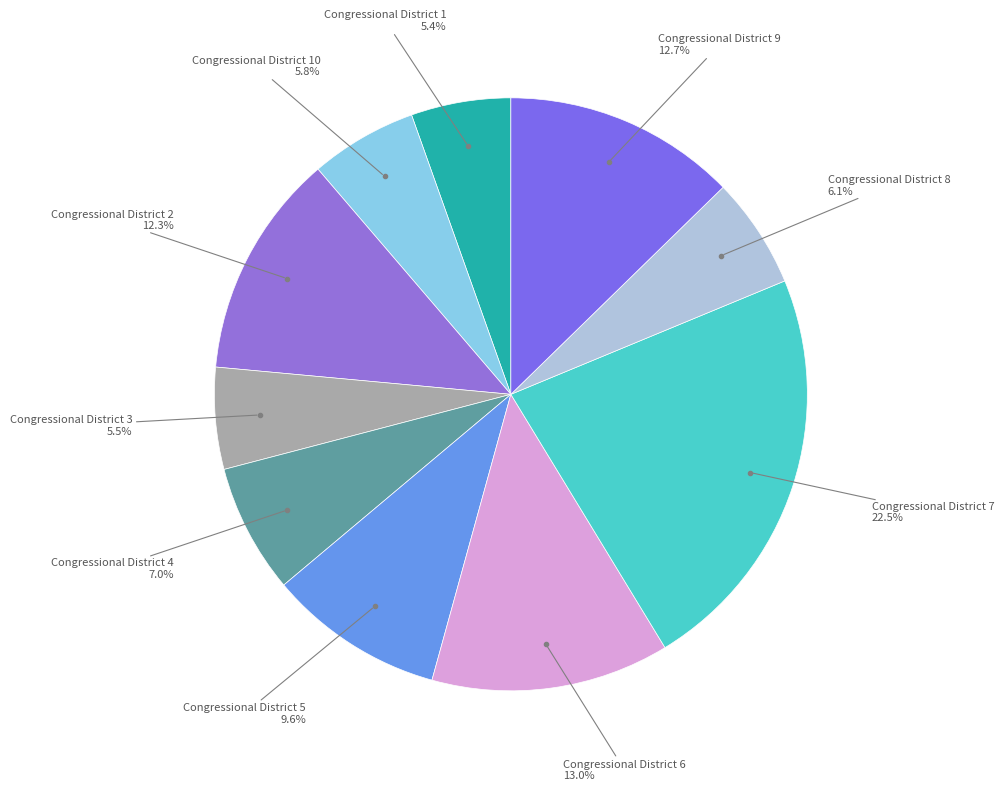

Rank the categories by value from lowest to highest.

Congressional District 1, Congressional District 3, Congressional District 10, Congressional District 8, Congressional District 4, Congressional District 5, Congressional District 2, Congressional District 9, Congressional District 6, Congressional District 7